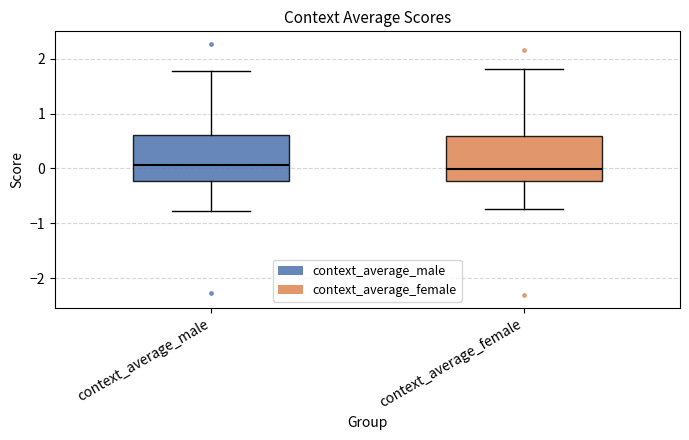

Where does the median line of the box for context_average_male sit on the y-axis? The values are not printed on the chart, so give them approximately, as read against the axis.

0.1